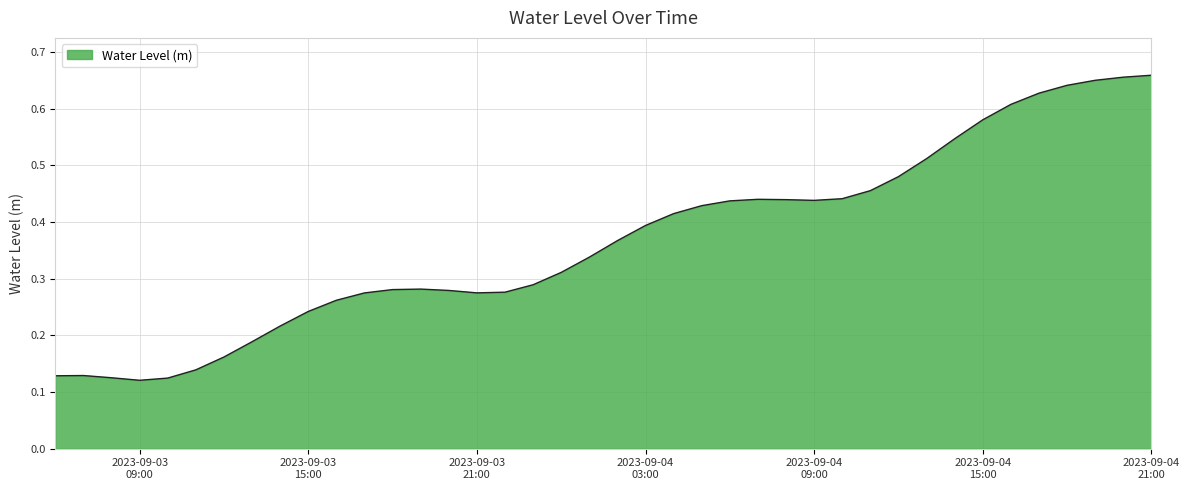

What is the label of the 18th point from the left?

2023-09-03 23:00:00